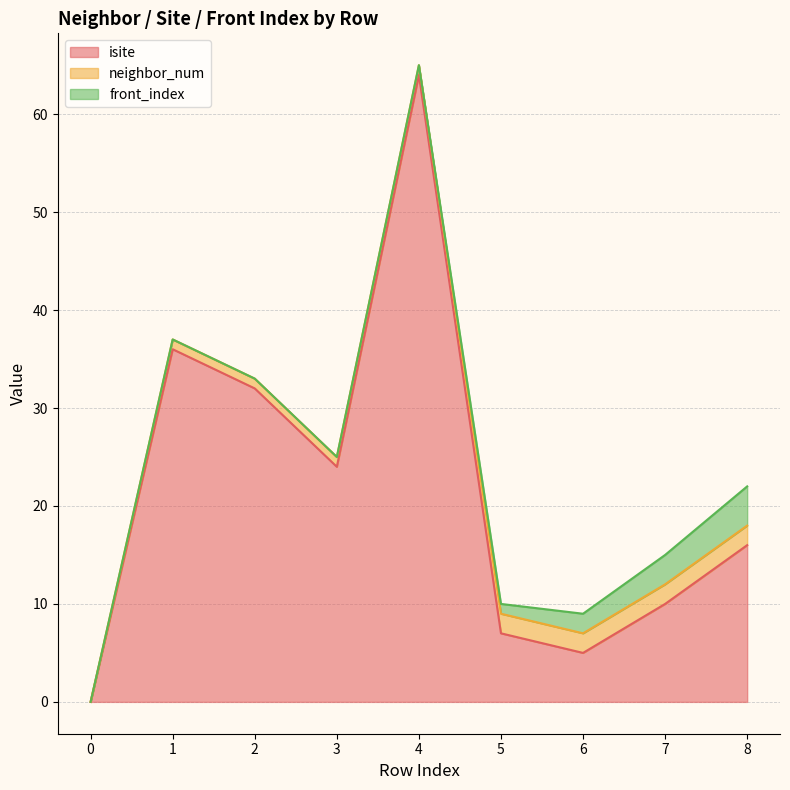

Which series has the largest range (max minus min)?

isite